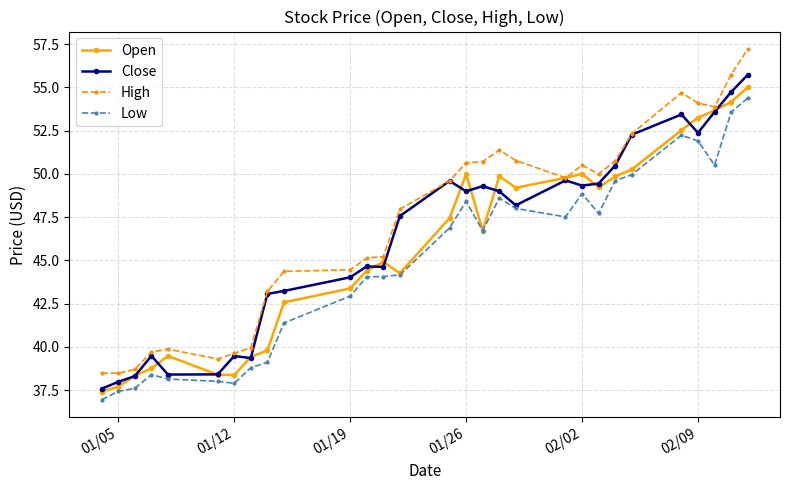

At how many categories does at least one series exceed 46?

16